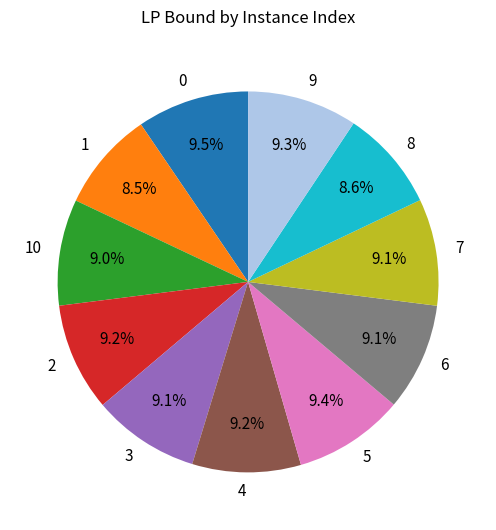

To the nearest percent, what percentage of the pie is 7?

9%